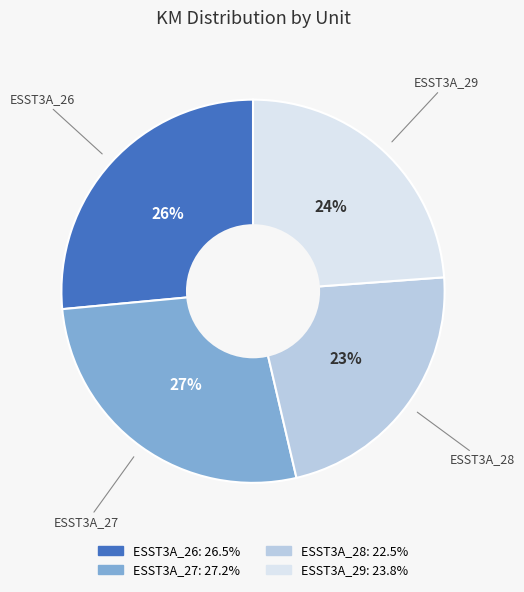

To the nearest percent, what is the average slice percentage?

25%